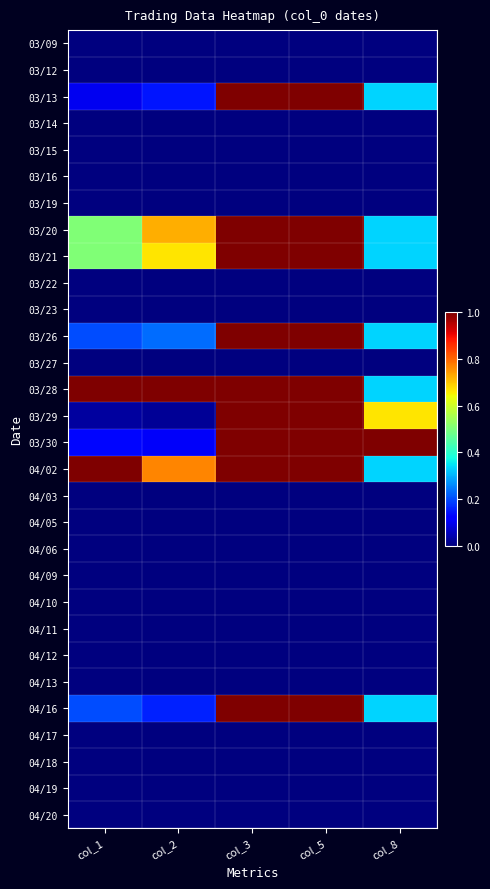

Between col_5 and col_1, which is larger?

col_5